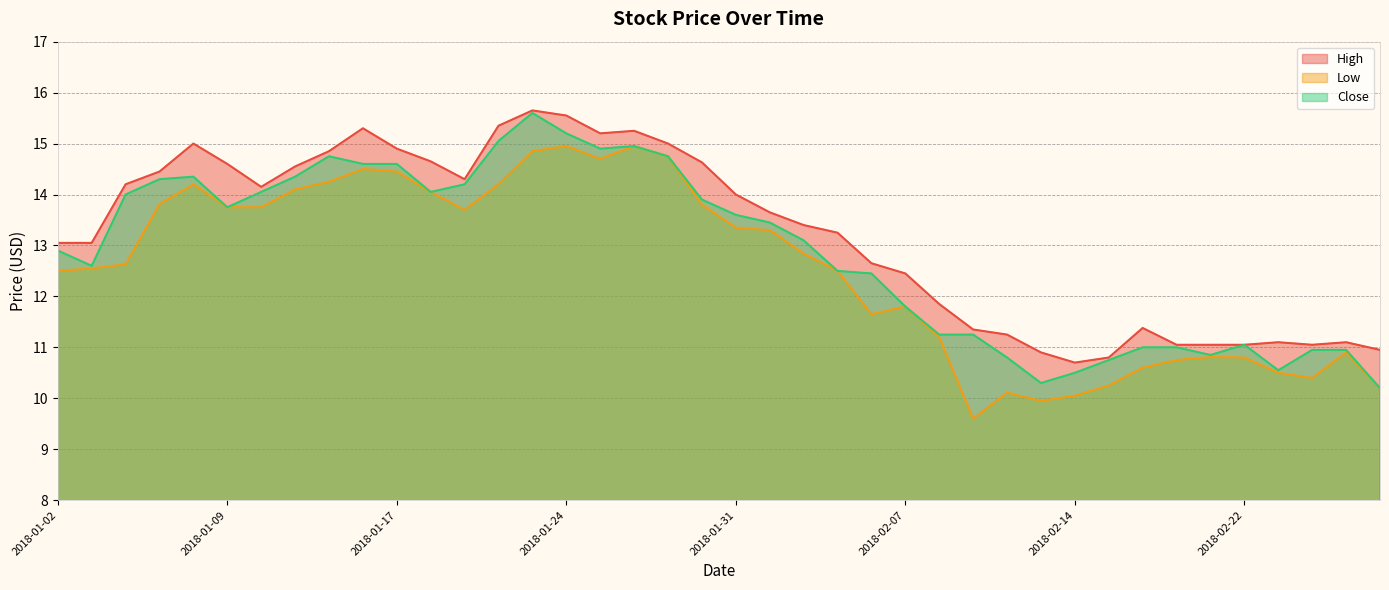

What is the label of the 21st point from the left?

2018-01-31